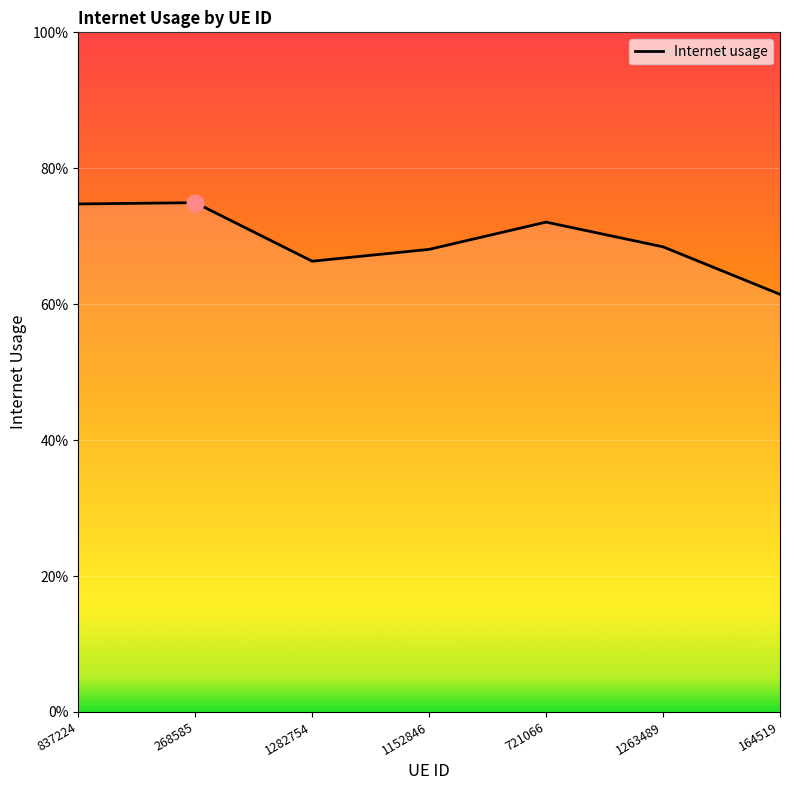

Does the chart display data point markers on the line(s)?

No